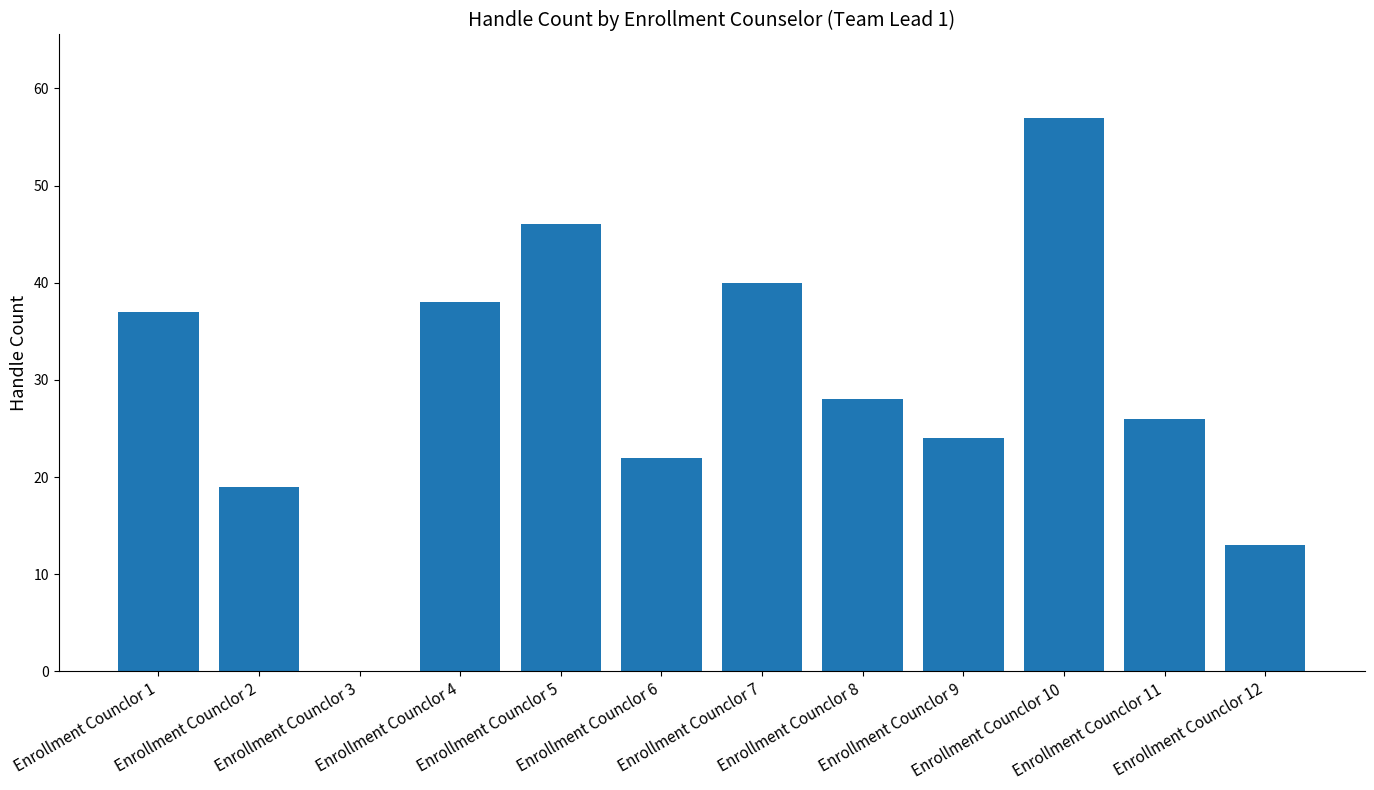

What is the sum of all values?

350